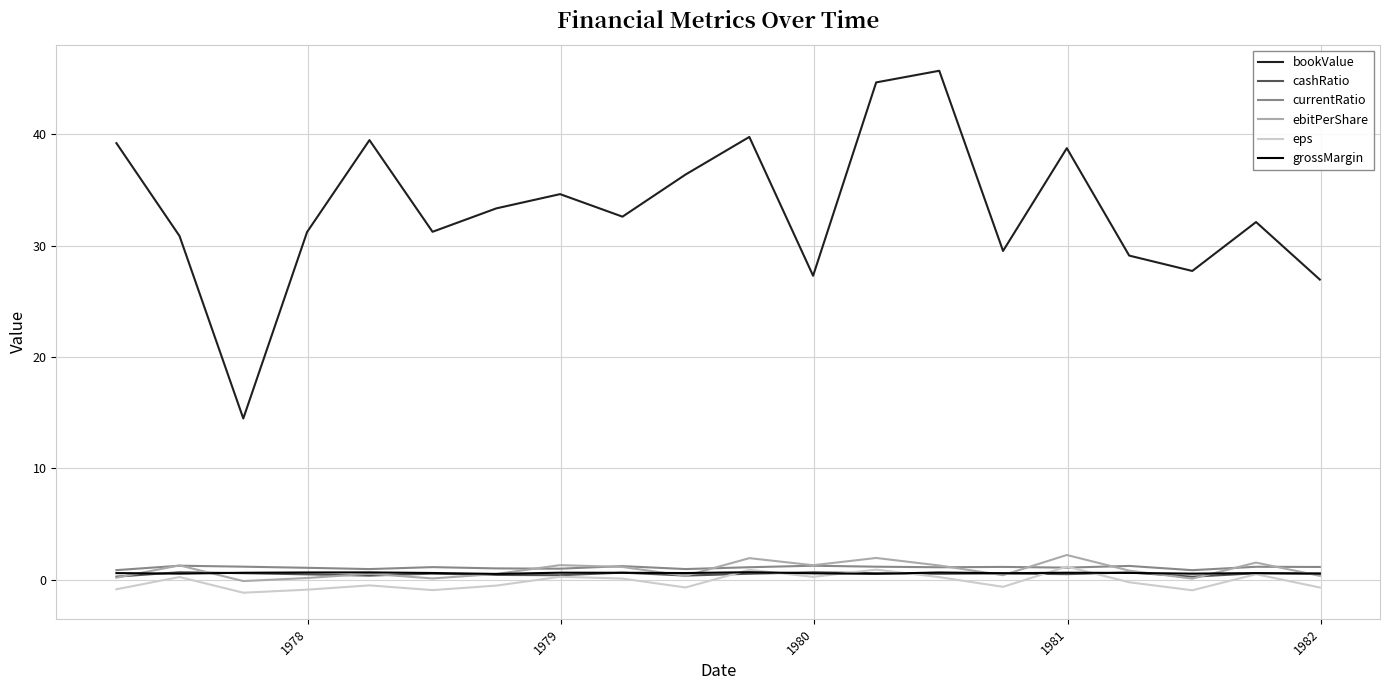

What is the difference between the maximum and second lowest values in the eps series?

2.1